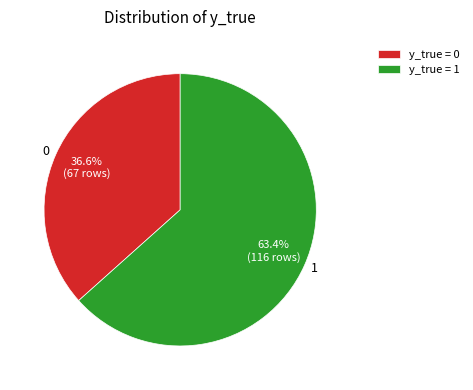

Is the sum of 1 and 0 greater than half?

Yes